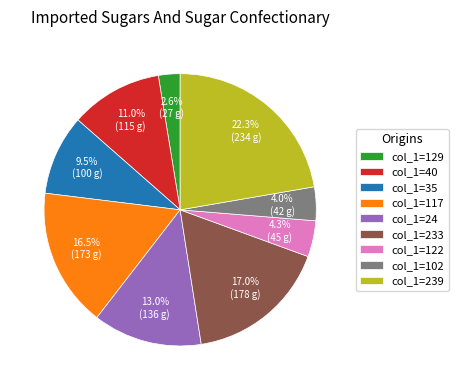

Does col_1=102 represent more than half of the total?

No